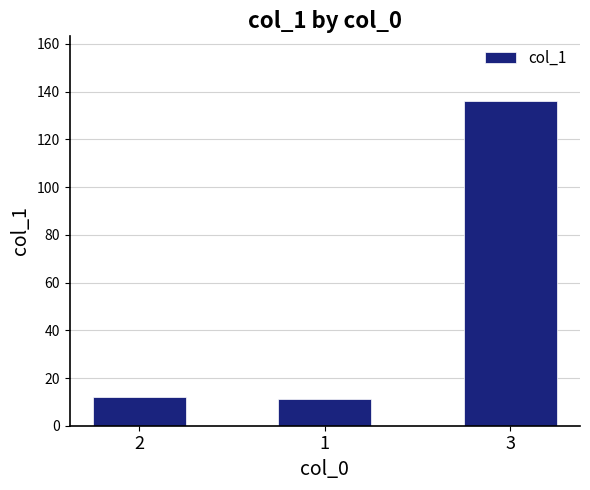

What is the sum of all values?

159